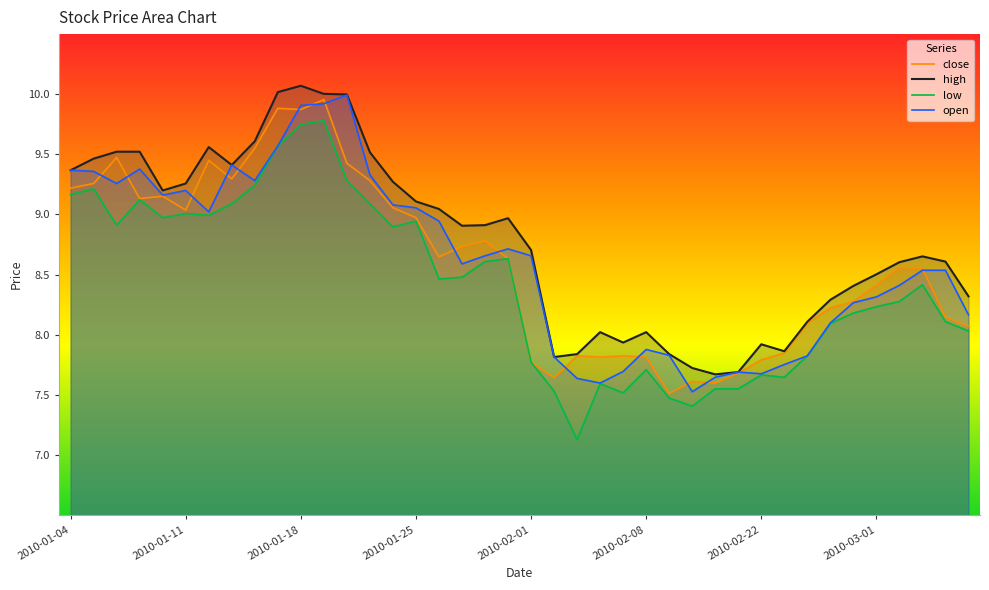

True or false: high and low cross at least once.

False